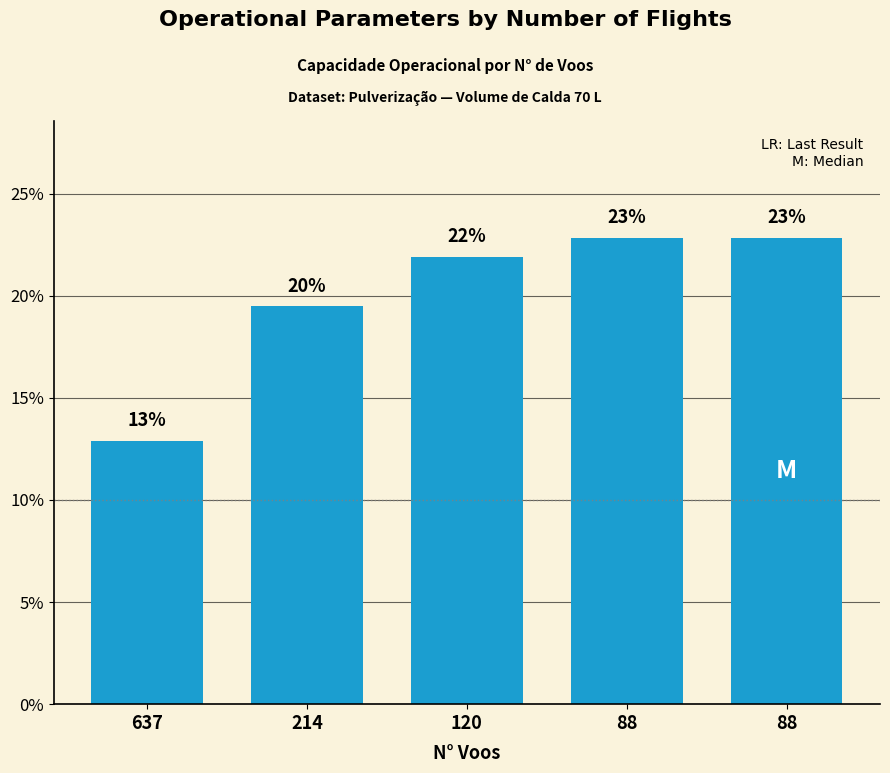

Reading left to right, what are all the values shown in this chart?

12.9	19.5	21.9	22.8	22.8